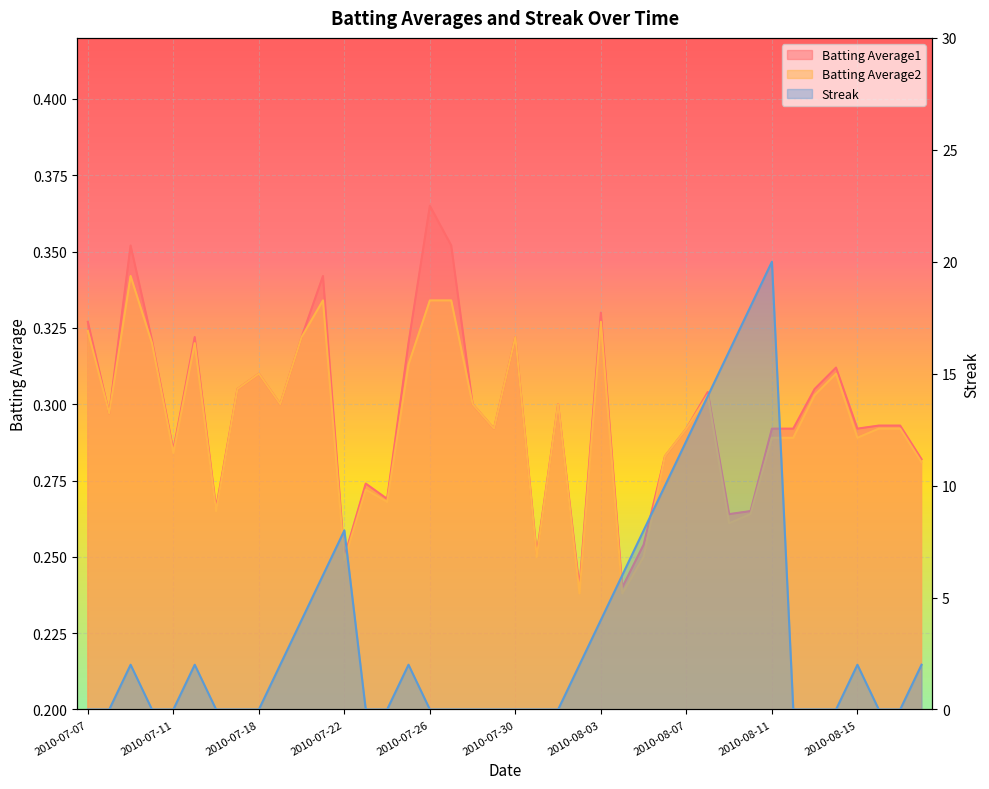

What is the sum of all Batting Average1 values?

11.9